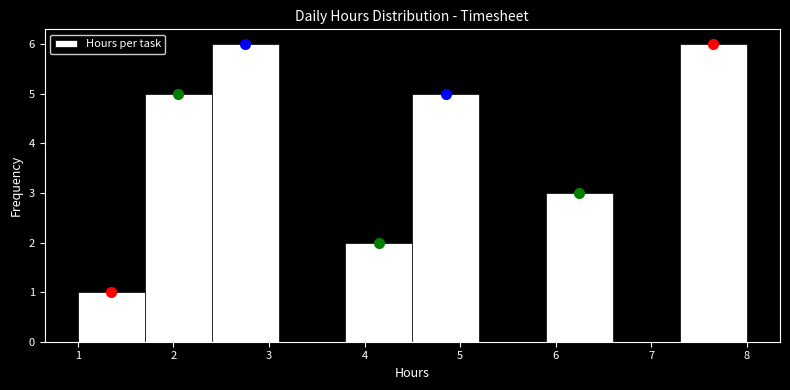

Reading left to right, list every bar in this chart as the range it spans on the x-axis followed by its height. The values are not printed on the chart, so give them approximately, as read against the axis.

1.0 to 1.7: 1
1.7 to 2.4: 5
2.4 to 3.1: 6
3.1 to 3.8: 0
3.8 to 4.5: 2
4.5 to 5.2: 5
5.2 to 5.9: 0
5.9 to 6.6: 3
6.6 to 7.3: 0
7.3 to 8.0: 6